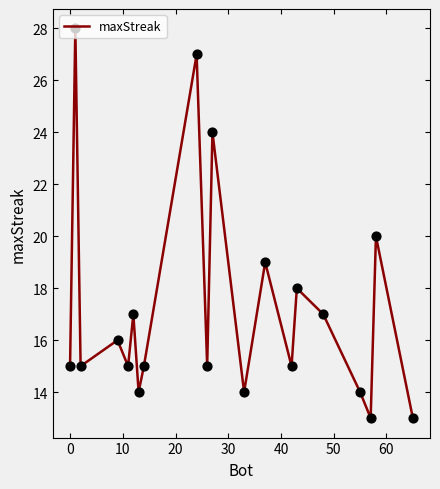

What is the minimum value shown in the chart?

13